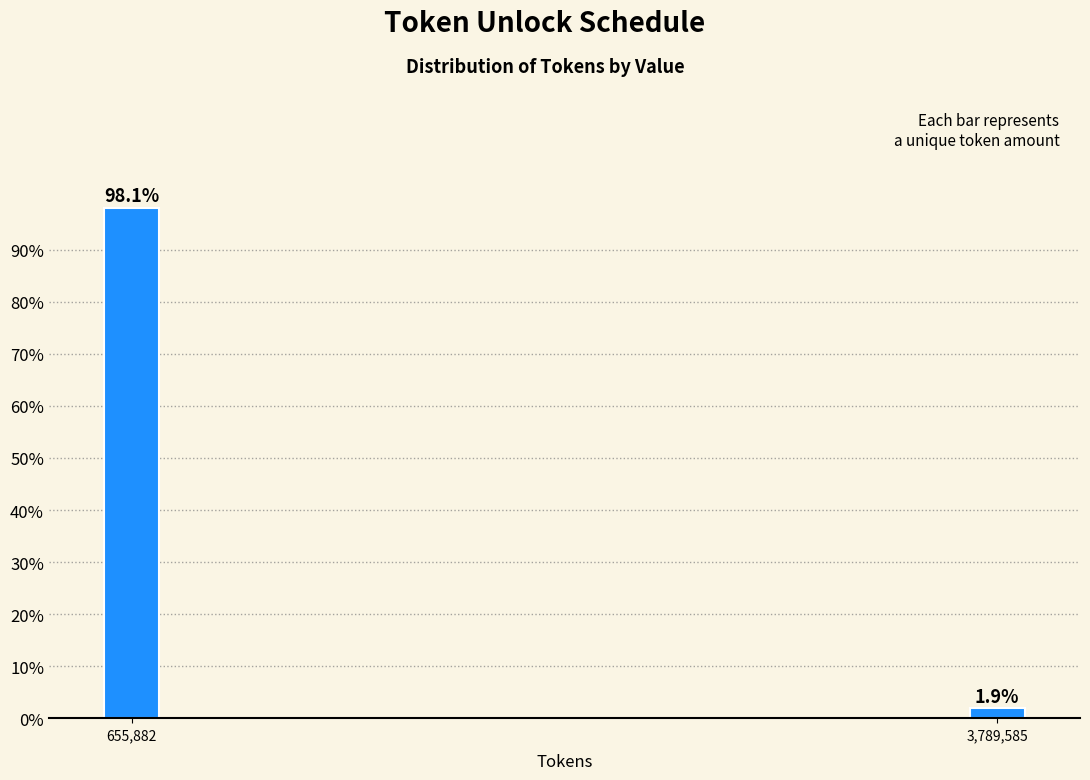

Reading right to left, list all the values displayed in this chart.

3,789,585=1.9	655,882=98.1